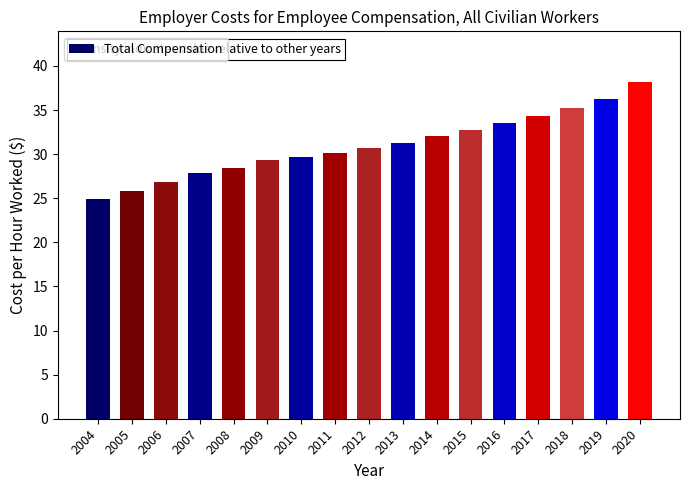

Read the value at 2018.

35.3